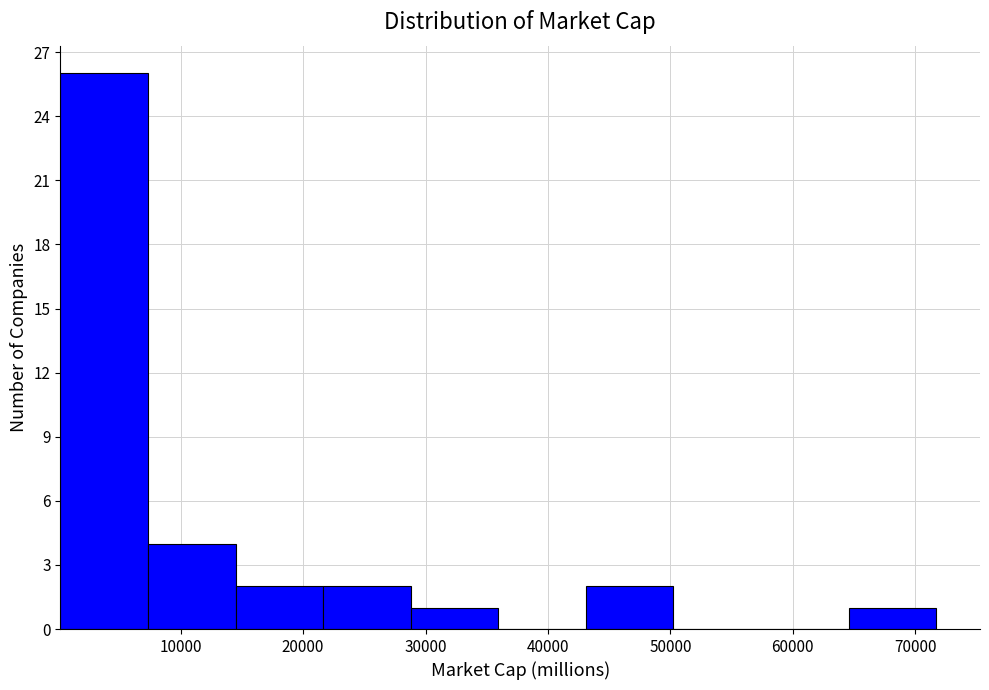

Reading left to right, transcribe this chart: for each bar, give the range it covers on the x-axis and its height. Neither the bar edges nor the heights are printed on the chart, so give them approximately, as read against the axes.

0 to 7000: 26
7000 to 14000: 4
14000 to 22000: 2
22000 to 29000: 2
29000 to 36000: 1
36000 to 43000: 0
43000 to 50000: 2
50000 to 57000: 0
57000 to 65000: 0
65000 to 72000: 1